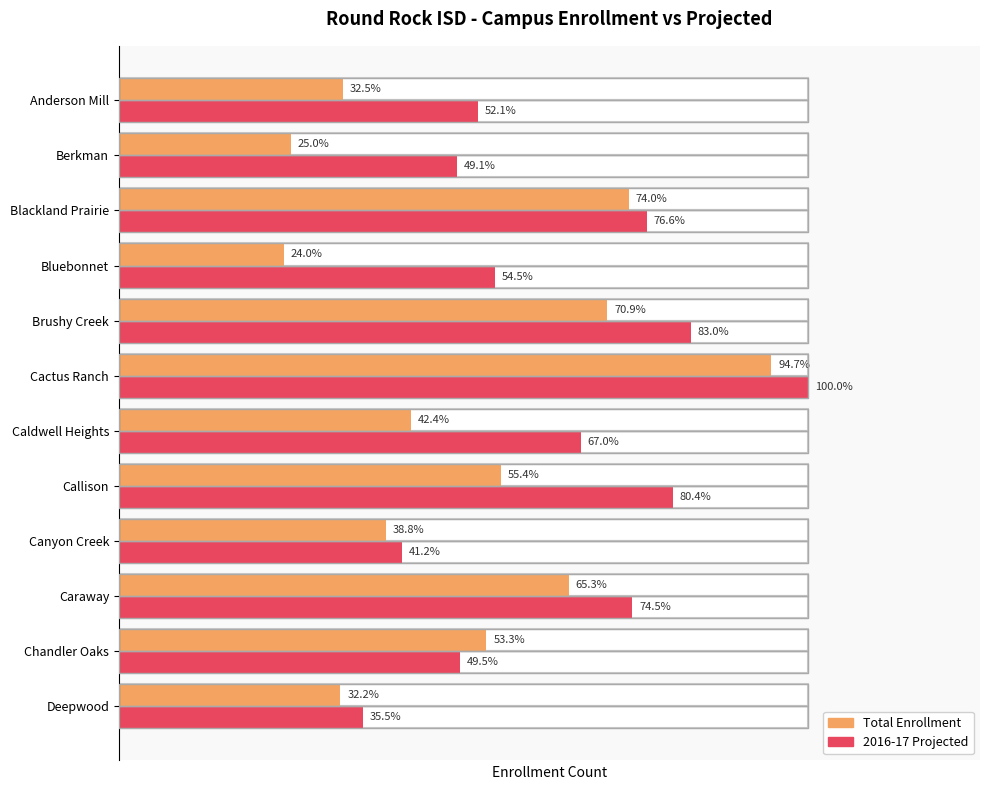

Reading right to left, what are all the values shown in this chart?

Total Enrollment: 322	534	654	388	555	424	948	710	240	741	250	325
2016-17 Projected: 355	495	746	412	805	671	1001	831	546	767	491	522